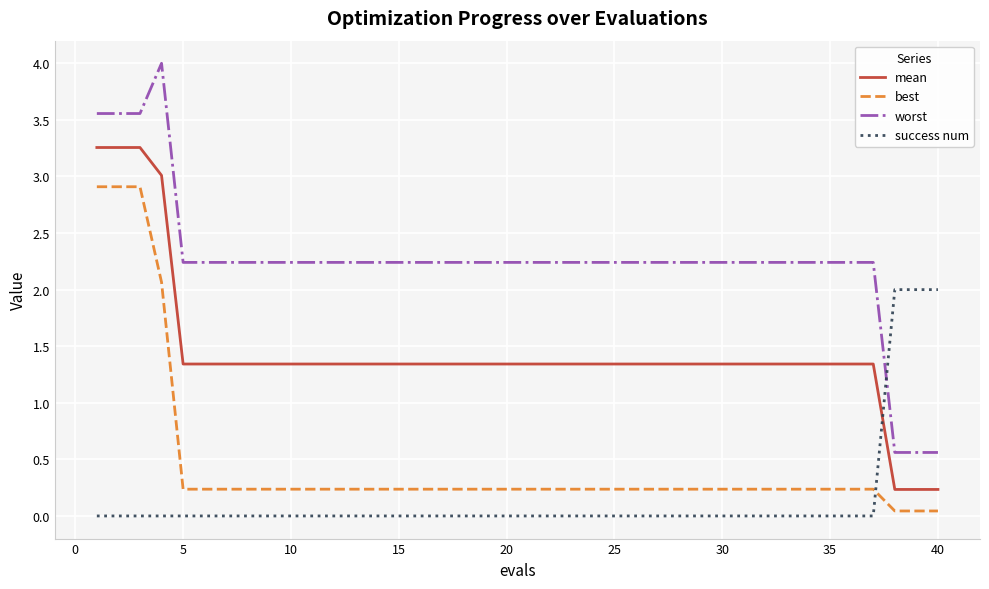

What is the maximum value shown in the chart?

4.0